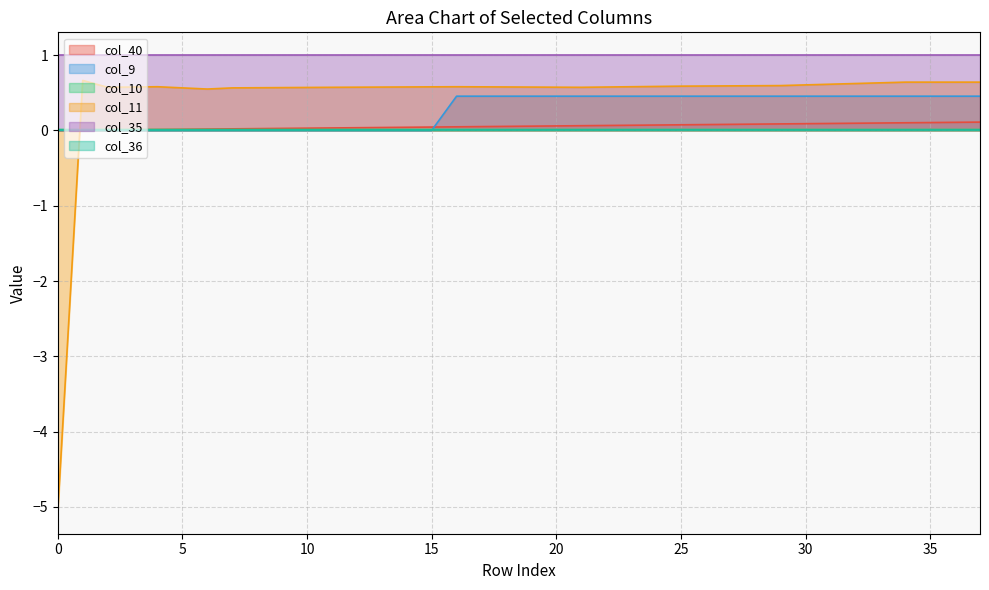

How many lines are shown in the chart?

6